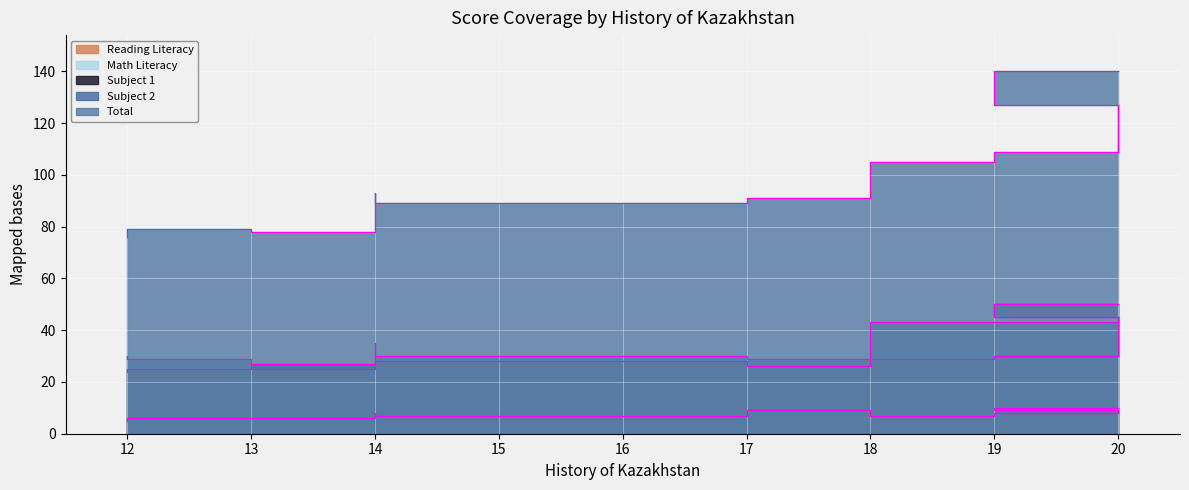

Does the chart display data point markers on the line(s)?

No